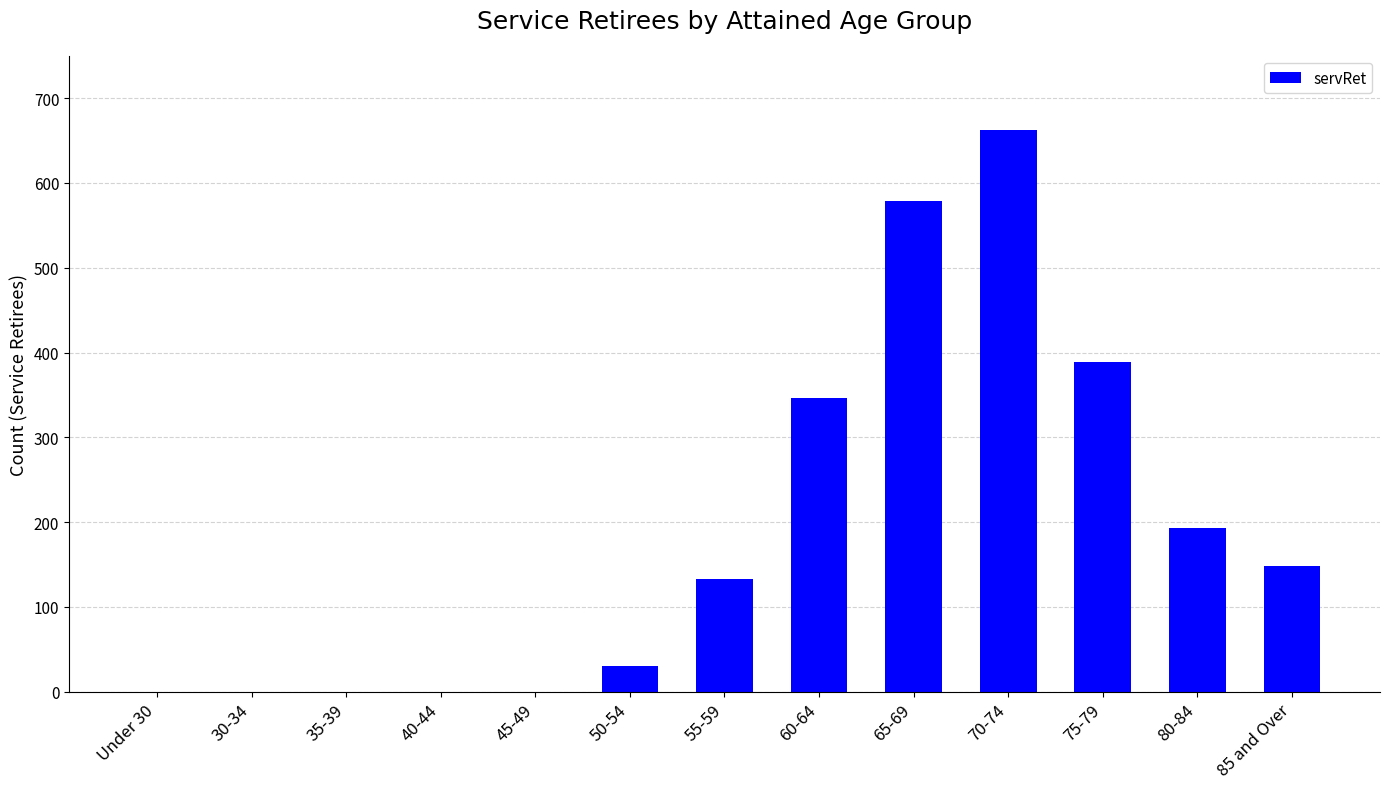

Between 75-79 and 80-84, which is larger?

75-79